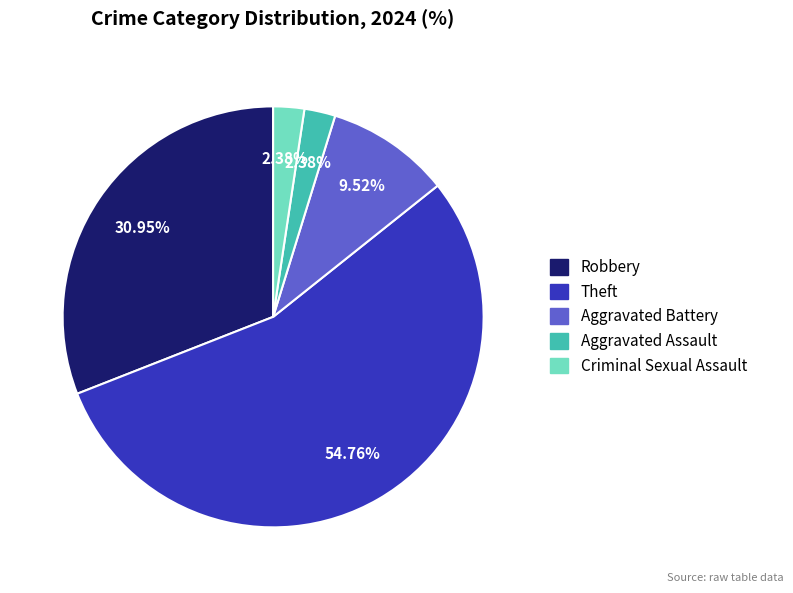

What is the largest slice in the pie chart?

Theft